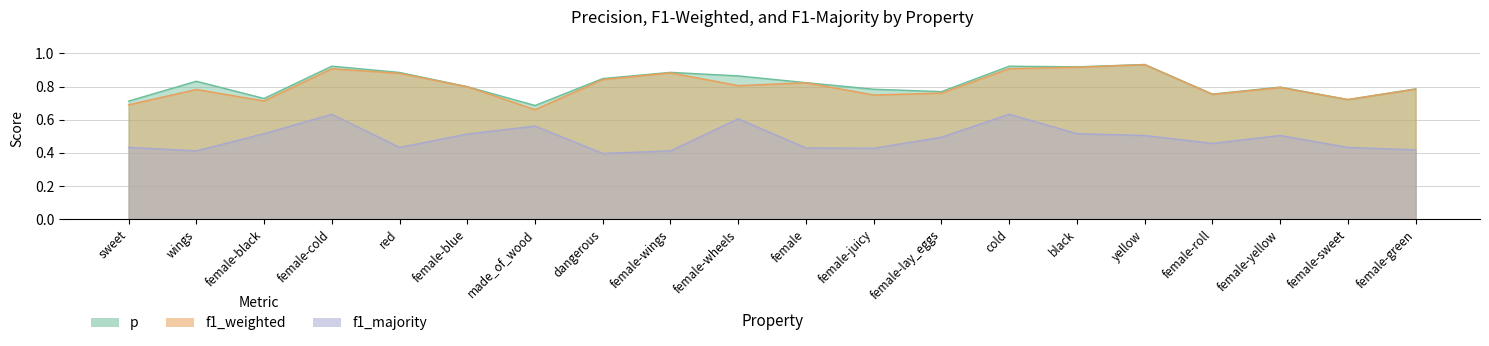

The f1_majority series shows 0.8 at made_of_wood. True or false?

False